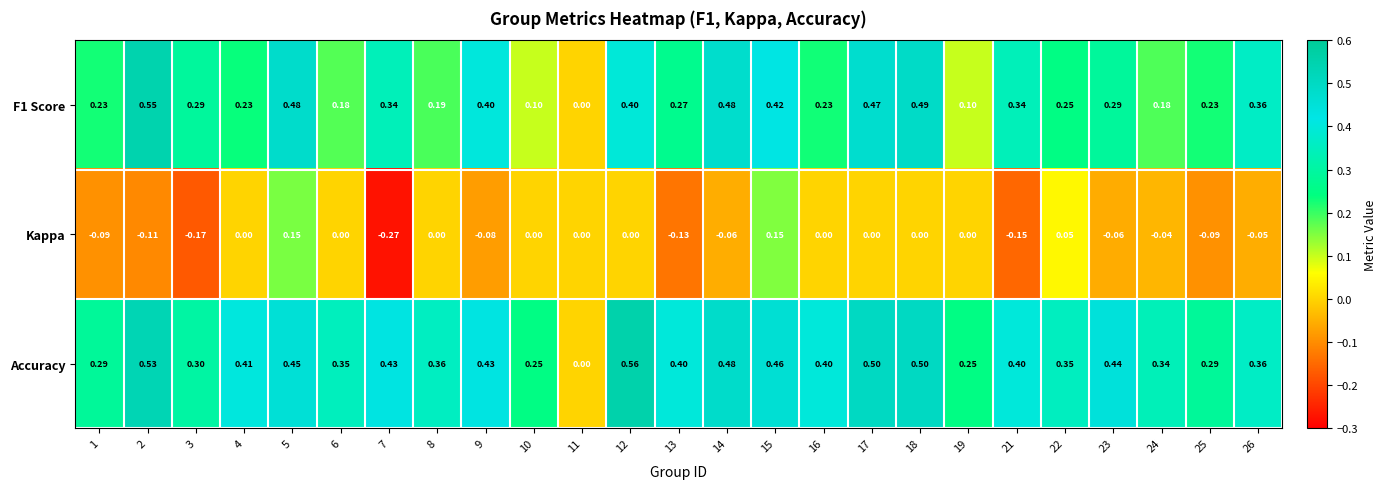

How many series are shown in this chart?

3